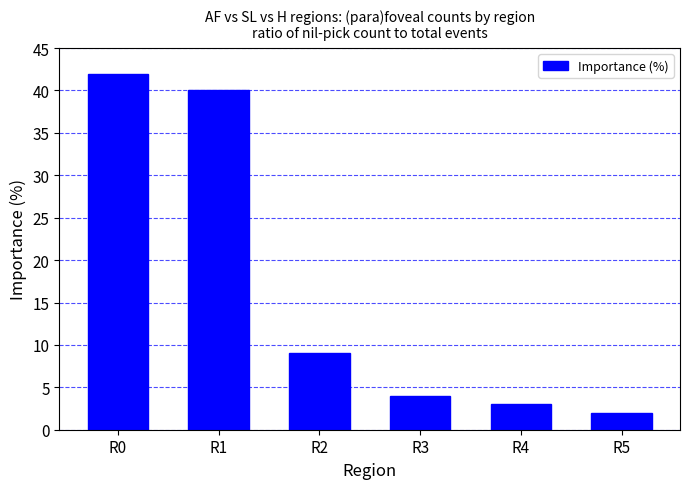

The value at R0 is 42. True or false?

True